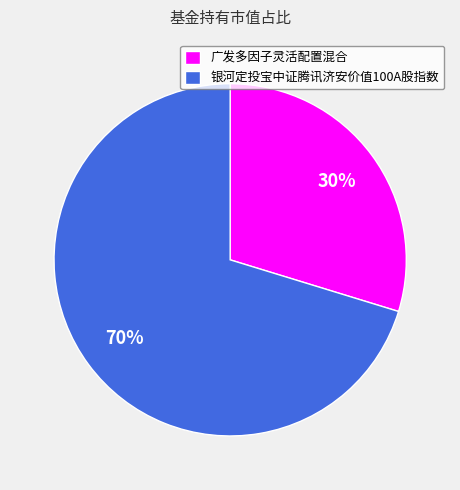

Between 广发多因子灵活配置混合 and 银河定投宝中证腾讯济安价值100A股指数, which is larger?

银河定投宝中证腾讯济安价值100A股指数